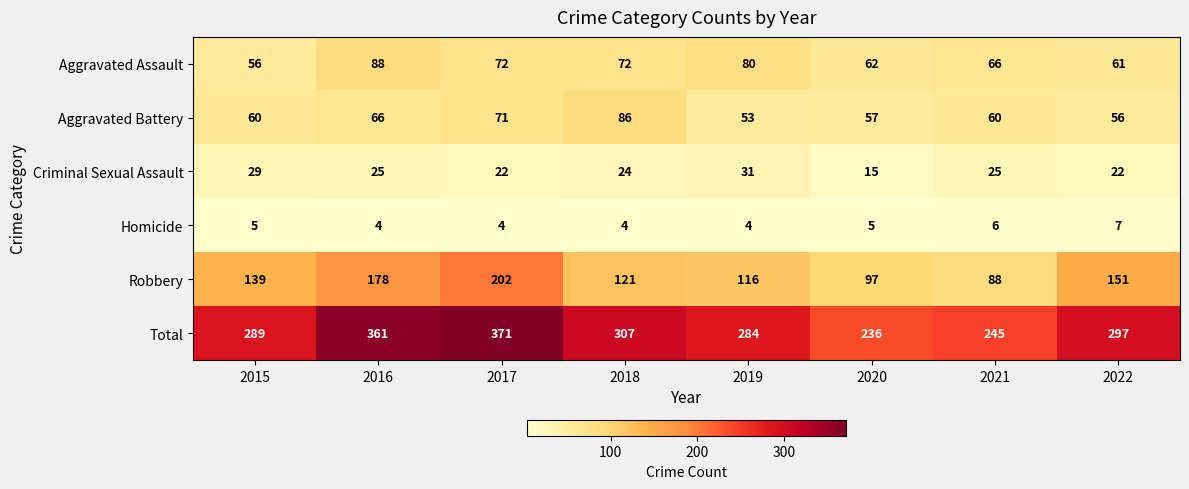

Where does the Total series first go above 297?

2016